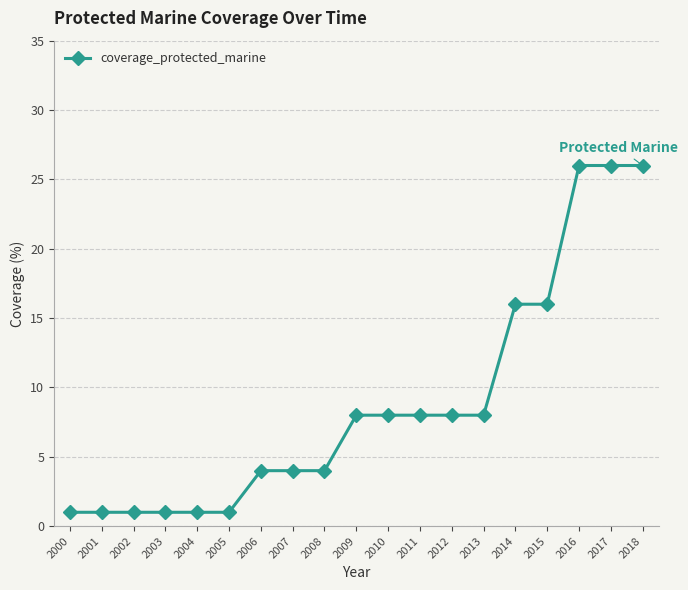

What is the value of the 3rd point from the left?

1